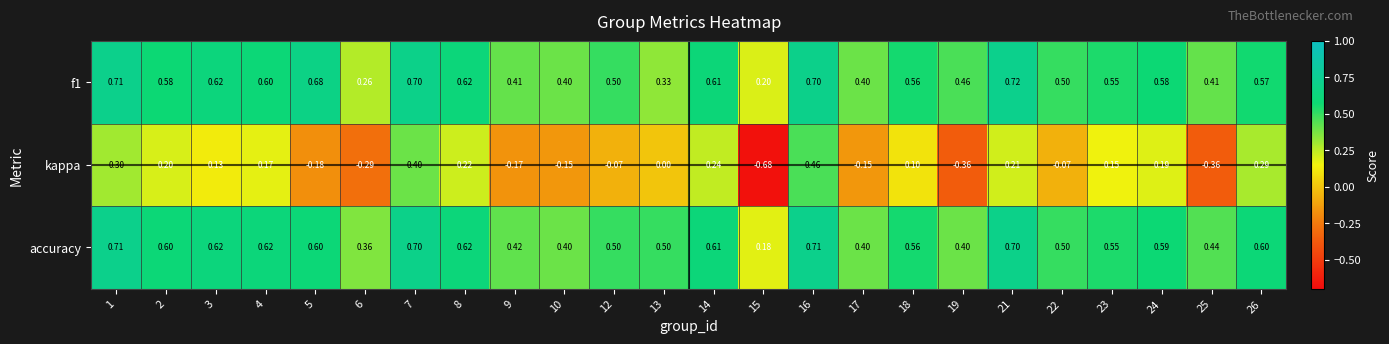

Which series has the largest total across all categories?

accuracy